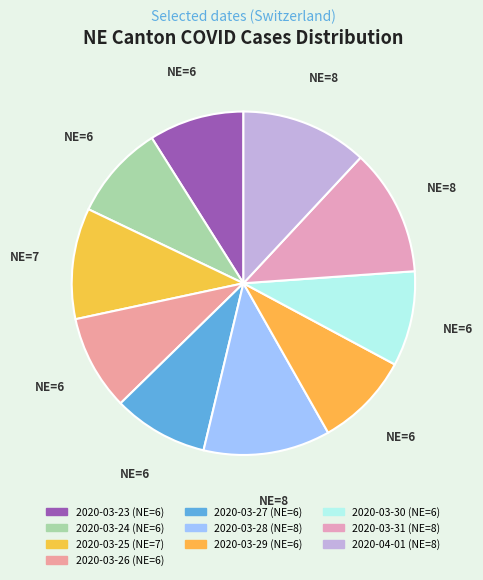

What is the smallest slice in the pie chart?

2020-03-23